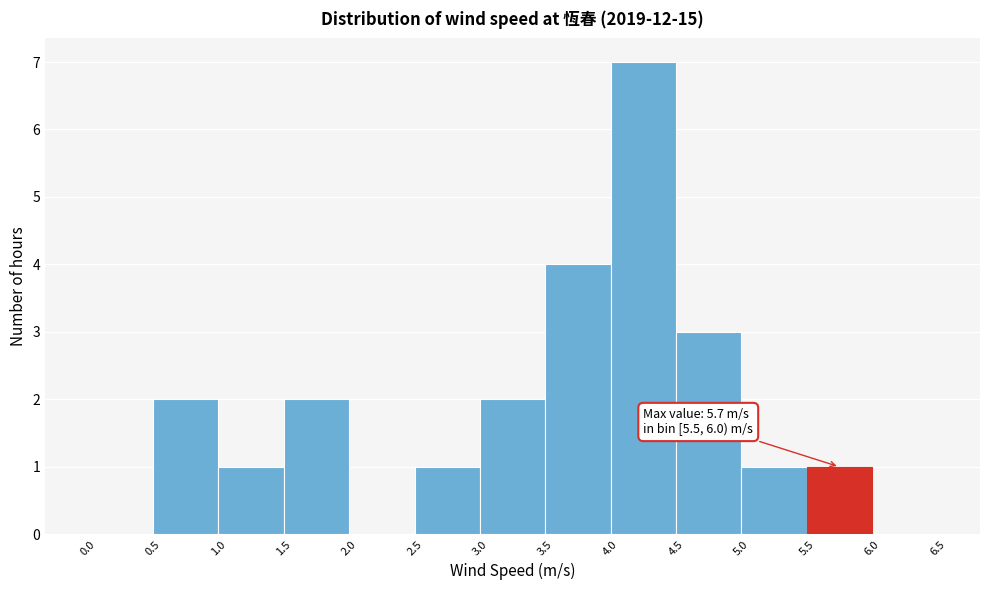

Over which range of the x-axis is the bar tallest?

4.0 to 4.5